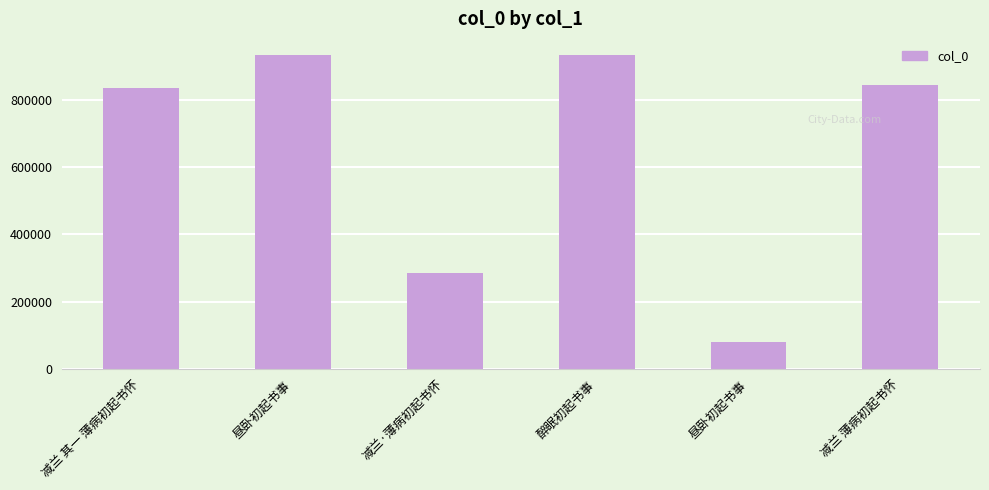

Count the number of data series in this chart.

1